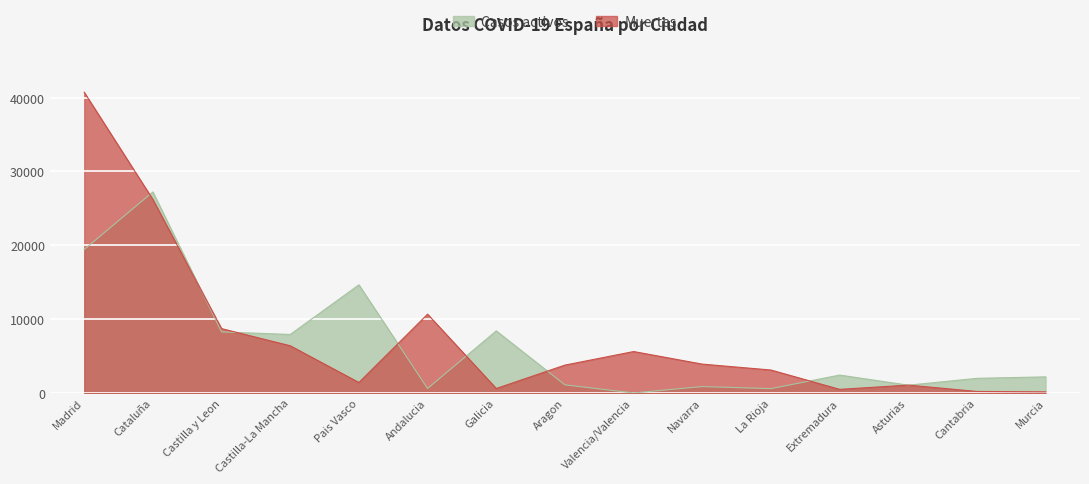

How many values in the Casos activos series exceed 2180?

7